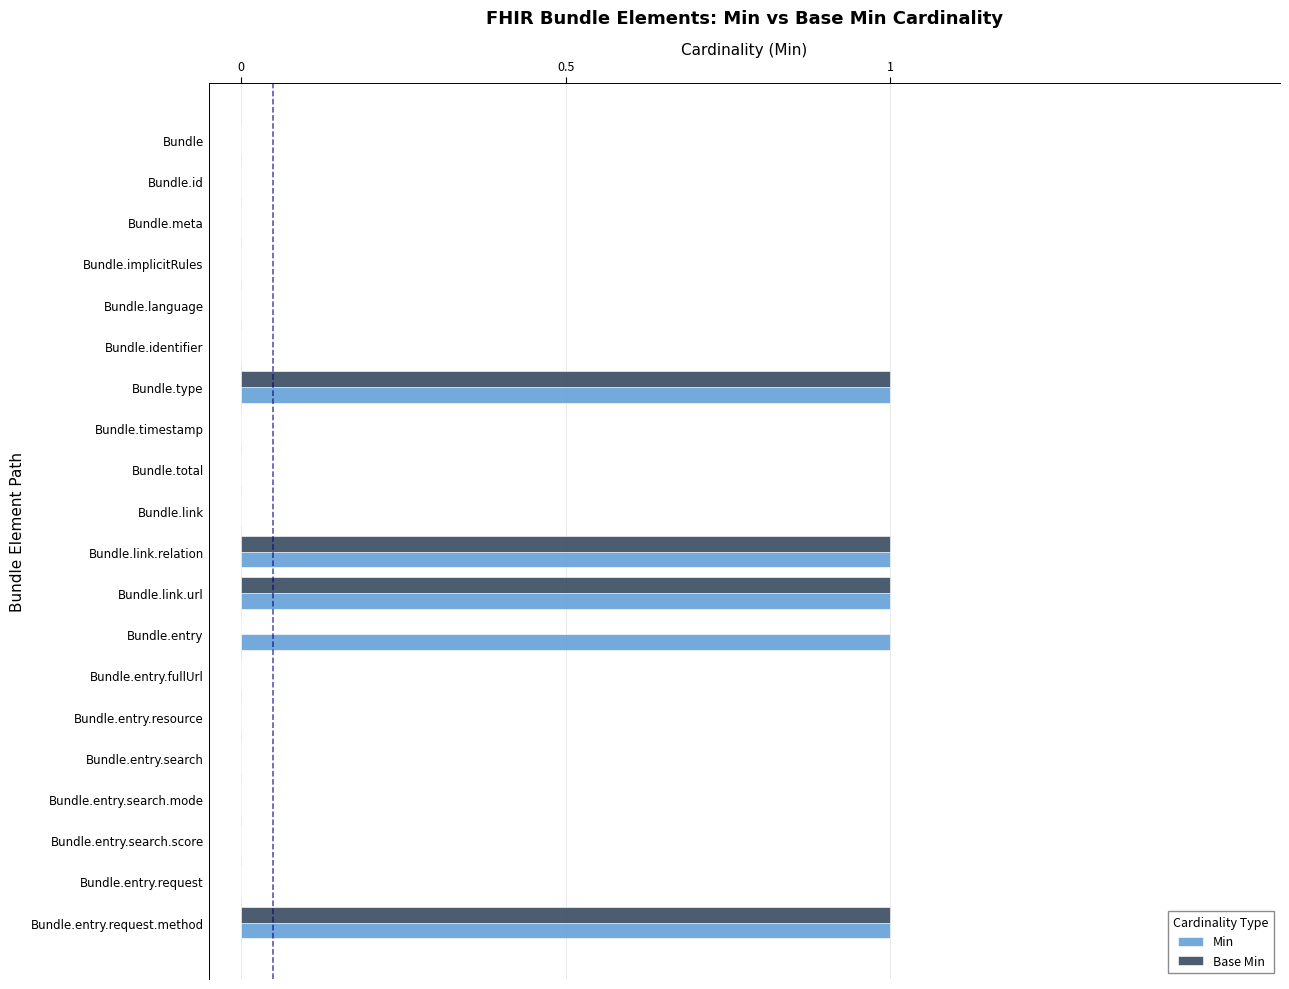

The value of Base Min at Bundle.implicitRules is 0. True or false?

True